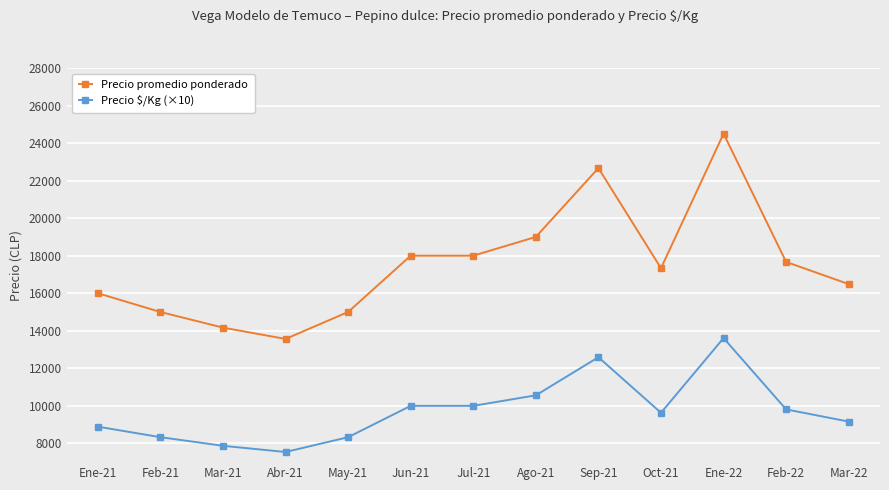

At how many categories does at least one series exceed 16159?

8